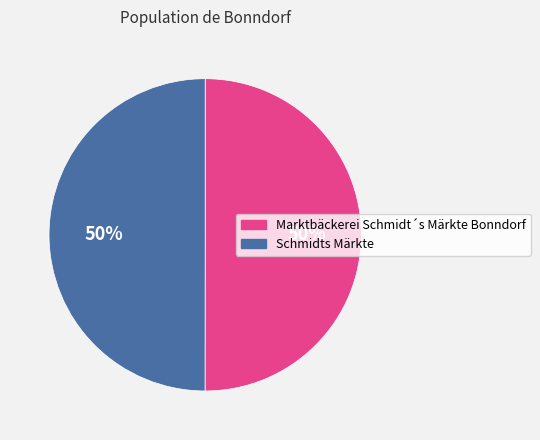

Combined, do Marktbäckerei Schmidt´s Märkte Bonndorf and Schmidts Märkte account for over 50%?

Yes